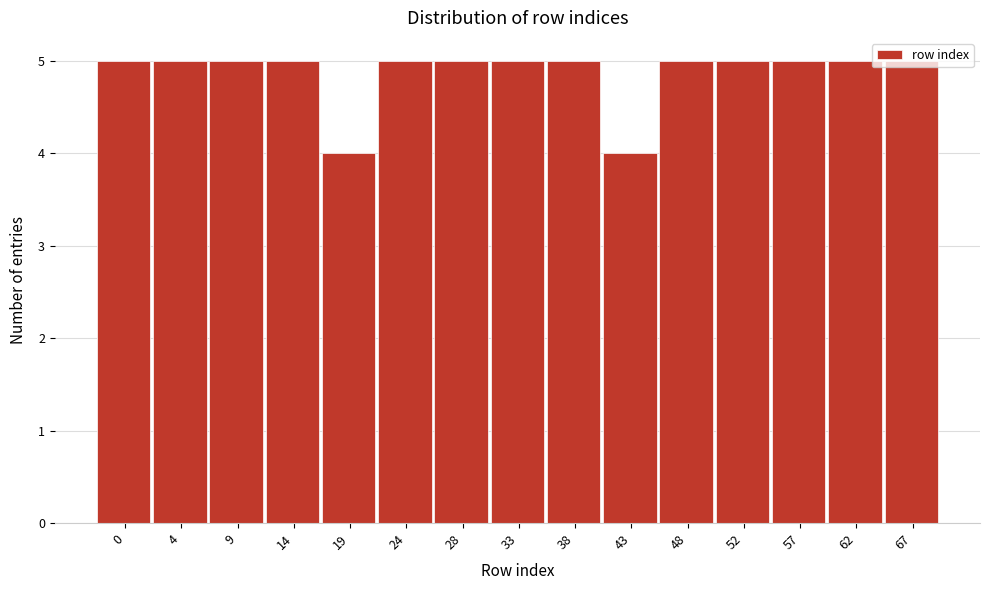

What is the value of the 14th bar from the left?

5